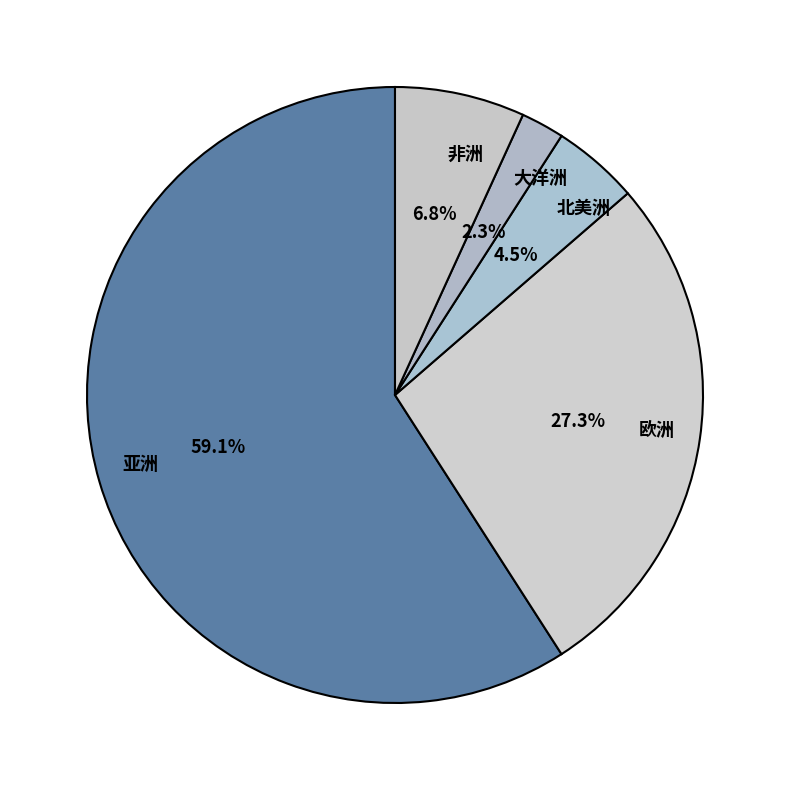

Is it true that 北美洲 is 17% of the pie?

False